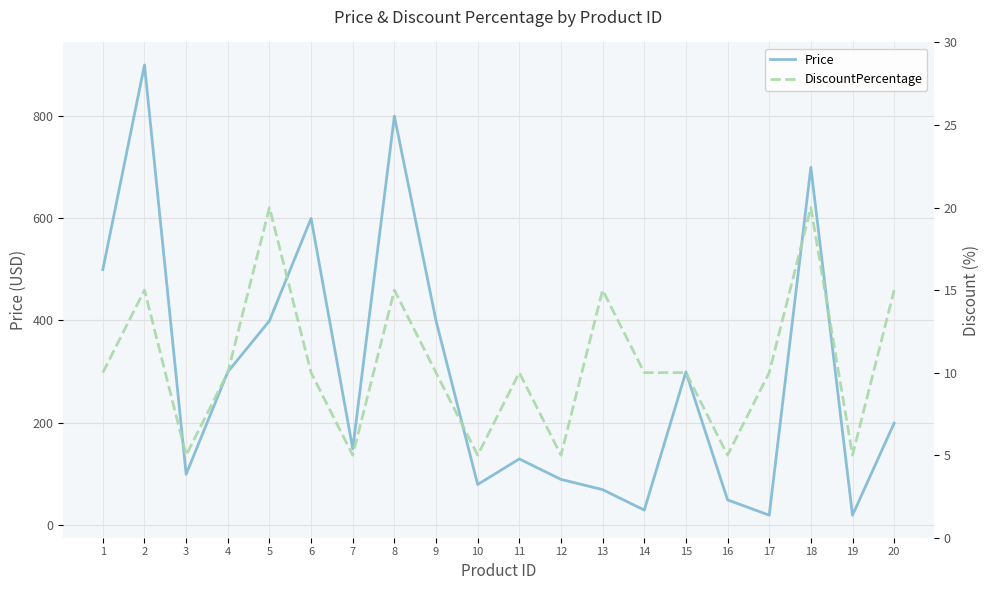

What is the total value across all series at 6?

609